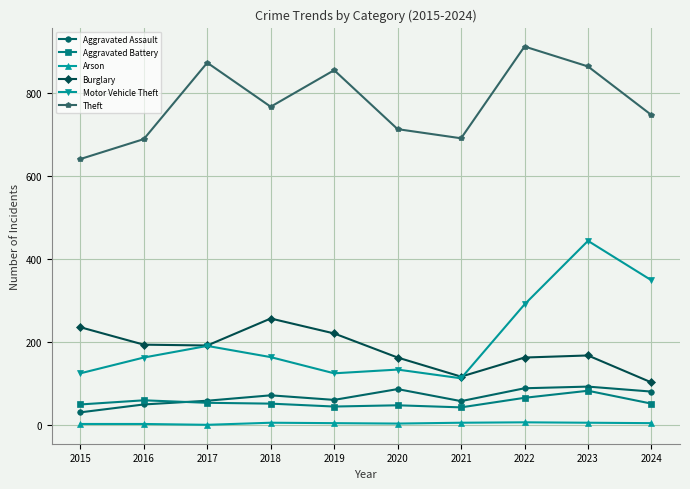

The Aggravated Battery series shows 50 at 2015. True or false?

True